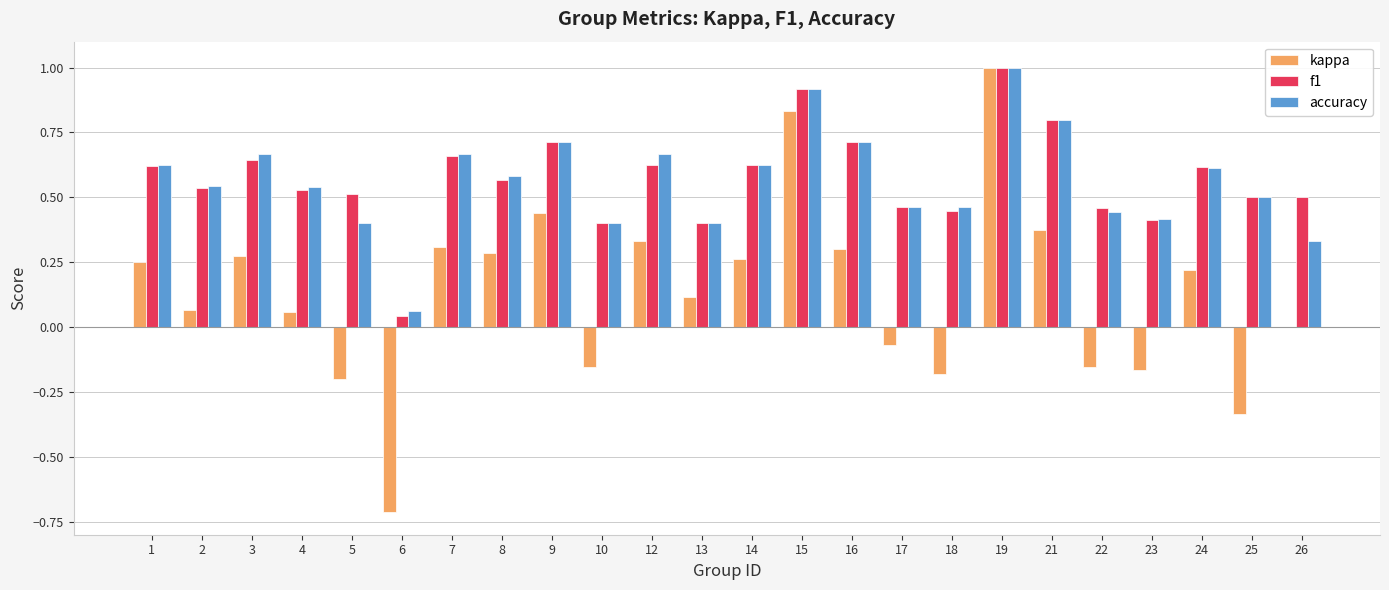

What is the greatest value displayed?

1.0